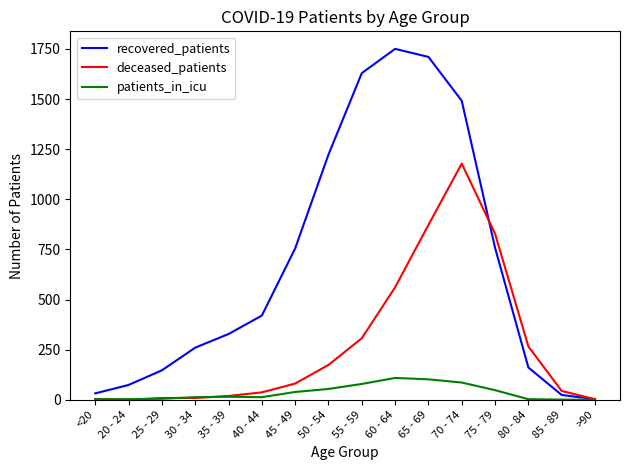

Rank the series at 60 - 64 from lowest to highest value.

patients_in_icu, deceased_patients, recovered_patients